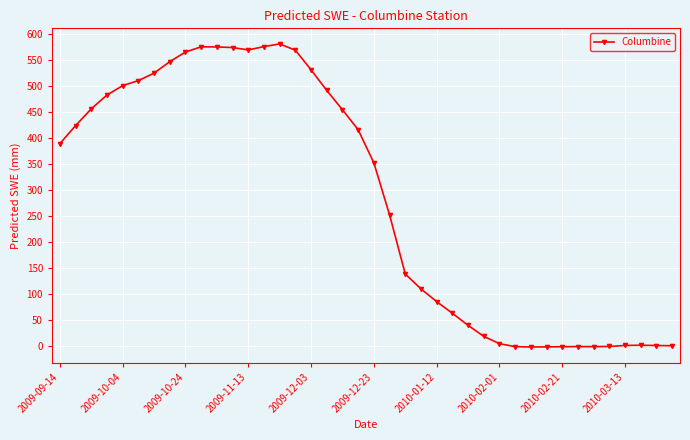

What is the difference between the second highest and second lowest values?

578.0